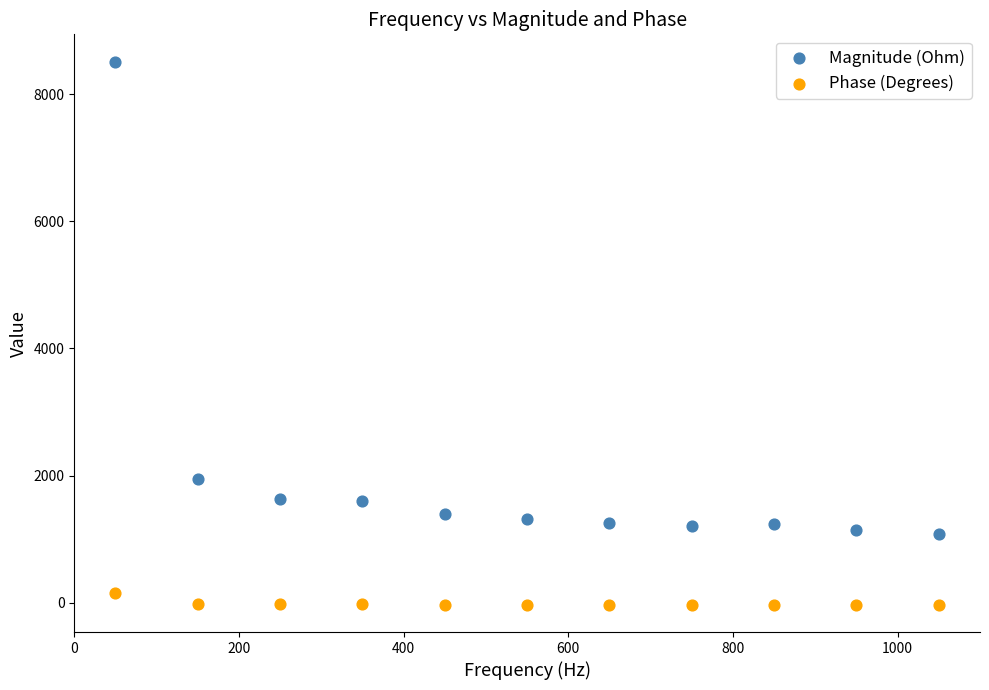

Which series contains the highest Y value?

Magnitude (Ohm)